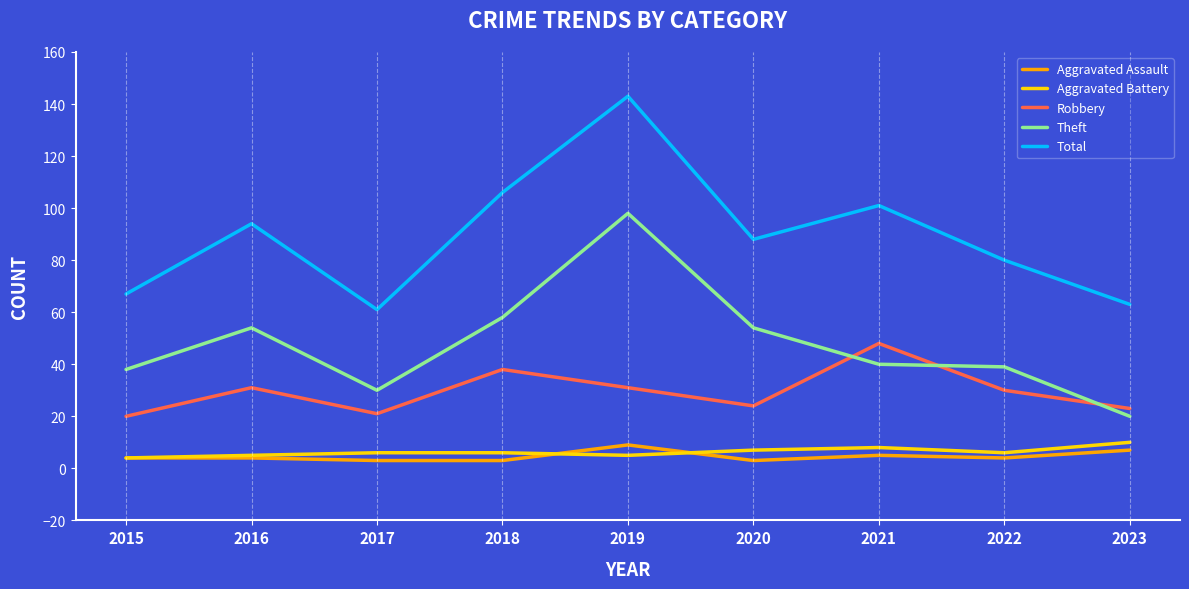

True or false: Robbery has a value of 39 at 2023.

False